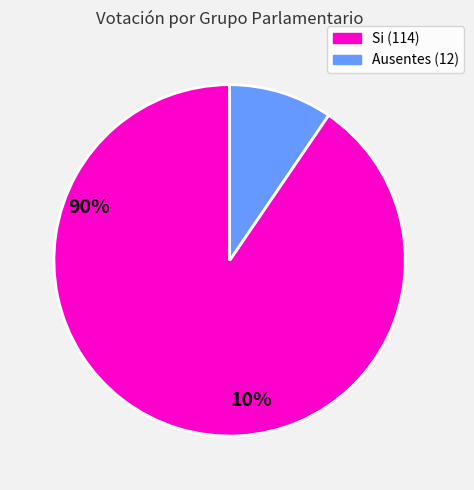

Do Ausentes (12) and Si (114) together represent more than half of the pie?

Yes